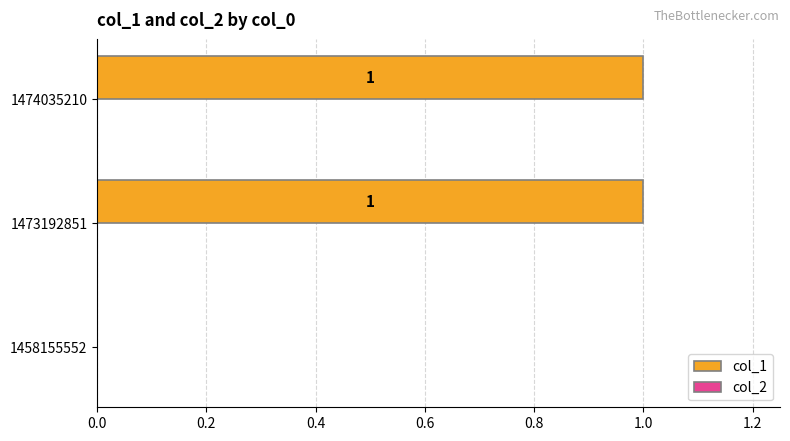

Reading bottom to top, list all the values displayed in this chart.

1458155552=0	1473192851=1	1474035210=1